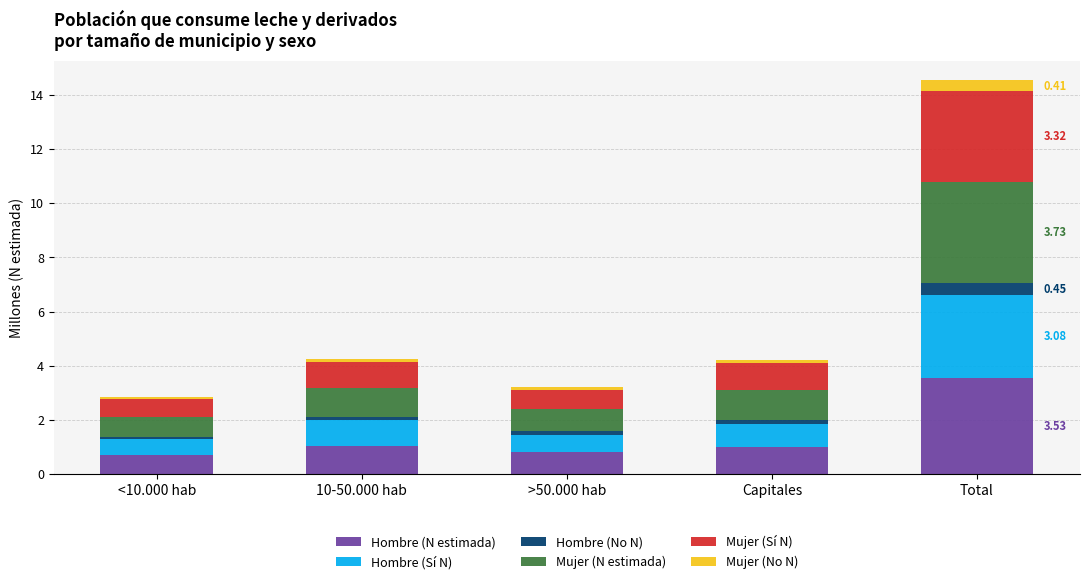

What are all the series names shown in the legend?

Hombre (N estimada), Hombre (Sí N), Hombre (No N), Mujer (N estimada), Mujer (Sí N), Mujer (No N)